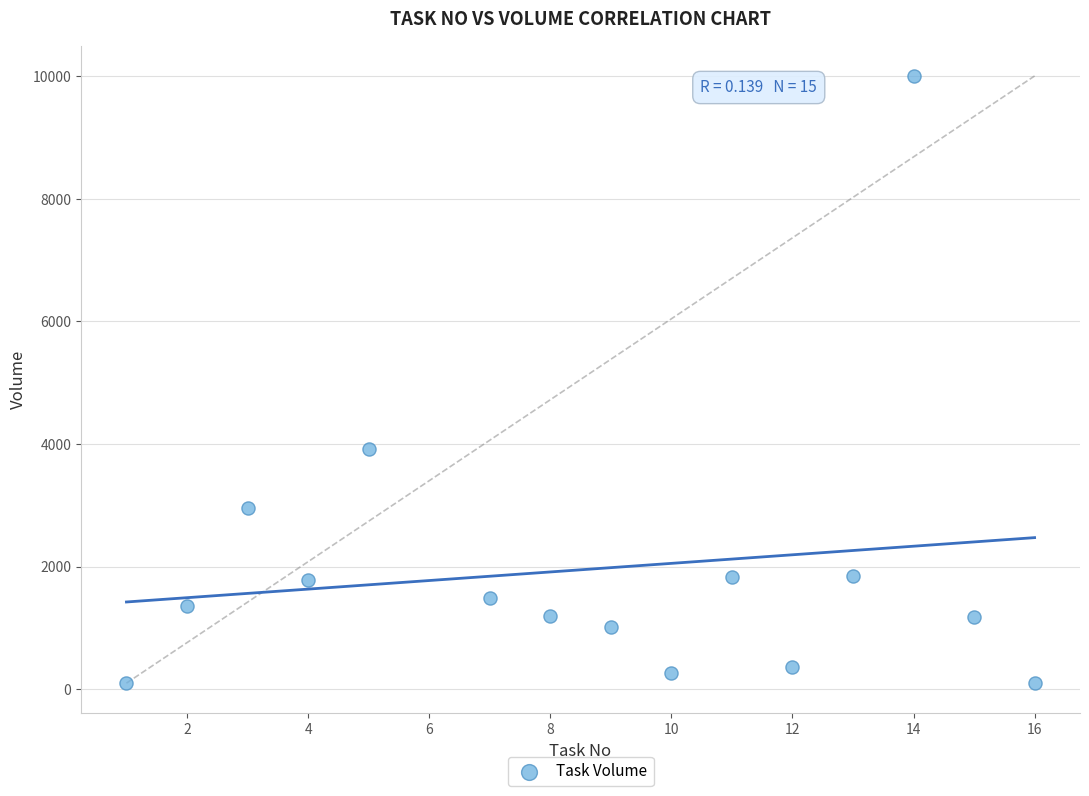

What Y value in the scatter plot is closest to 5052?

3917